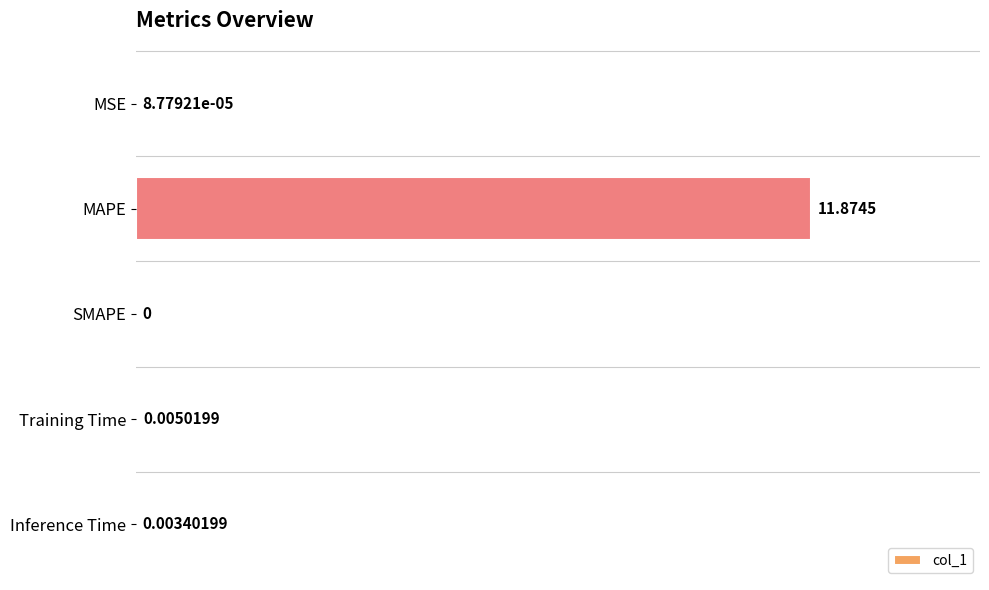

Between Inference Time and SMAPE, which is larger?

Inference Time